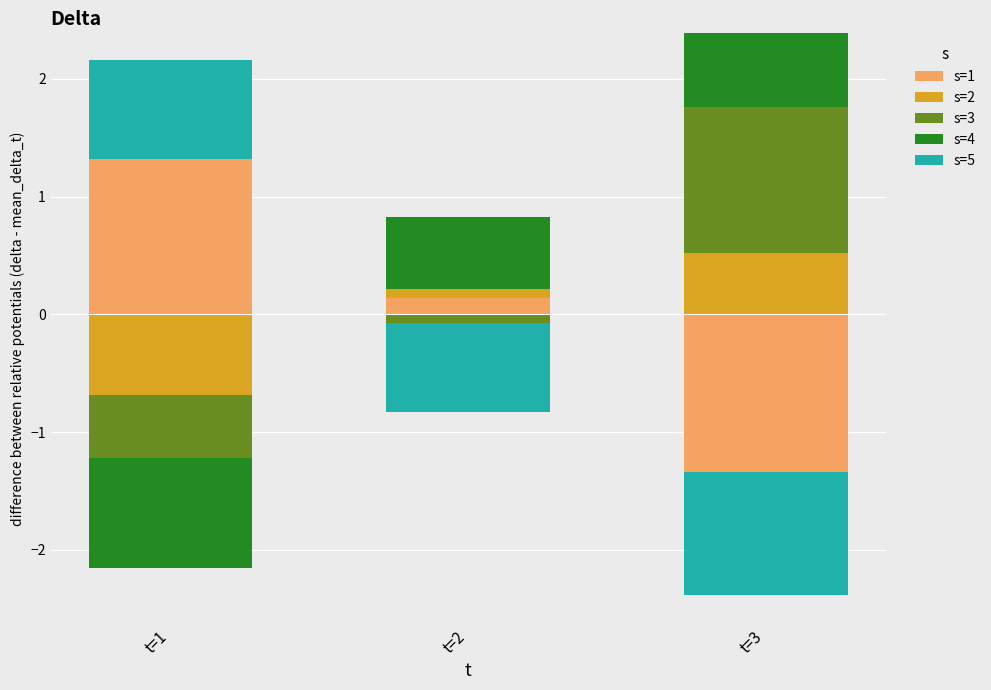

Which category has the lowest value in the s=3 series?

t=1